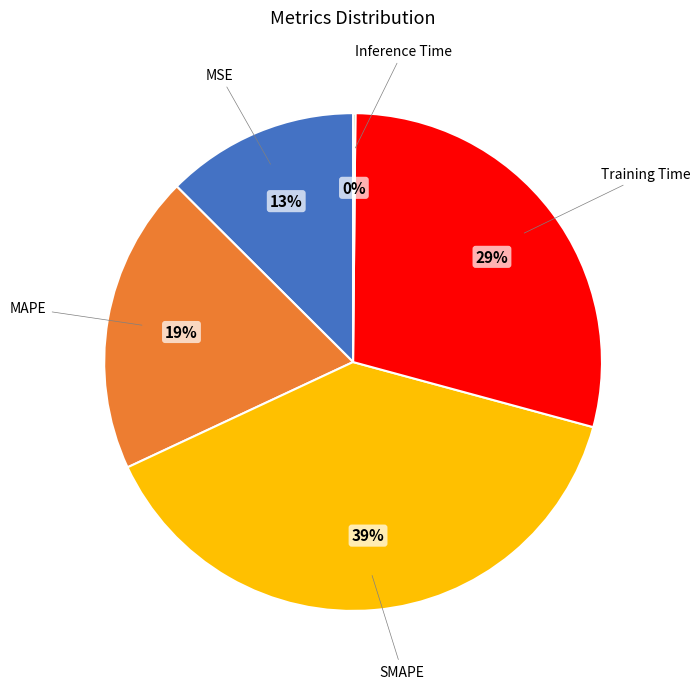

Which has a higher value, MAPE or SMAPE?

SMAPE